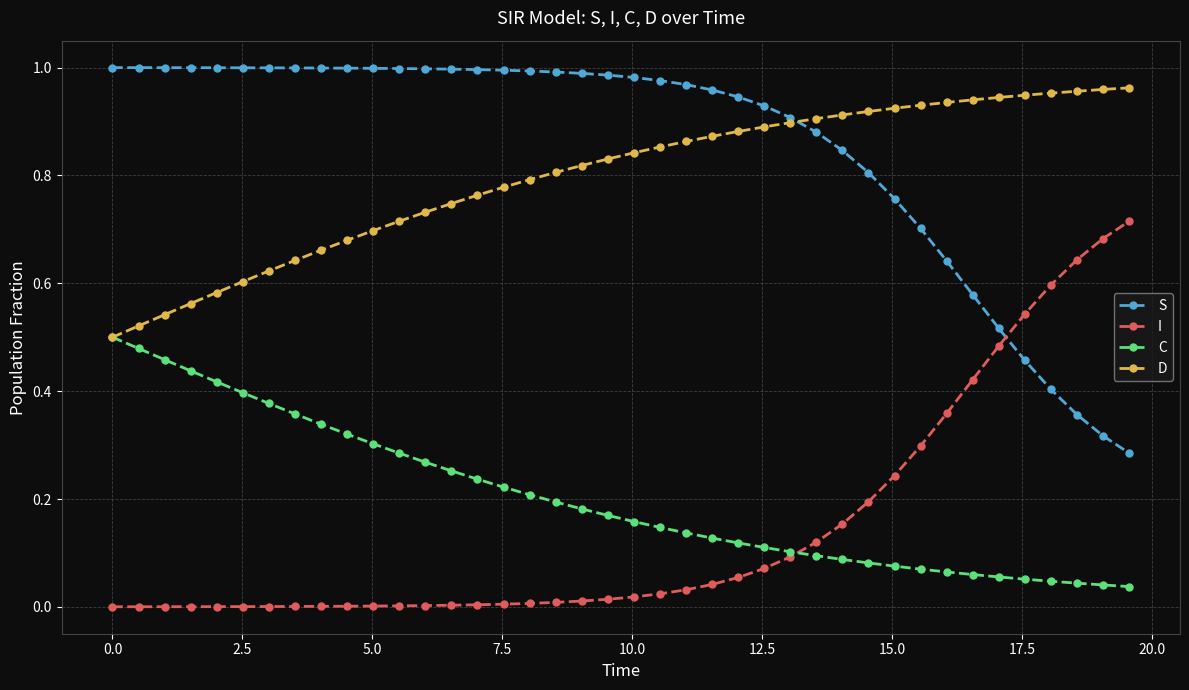

Which series has the largest total across all categories?

S